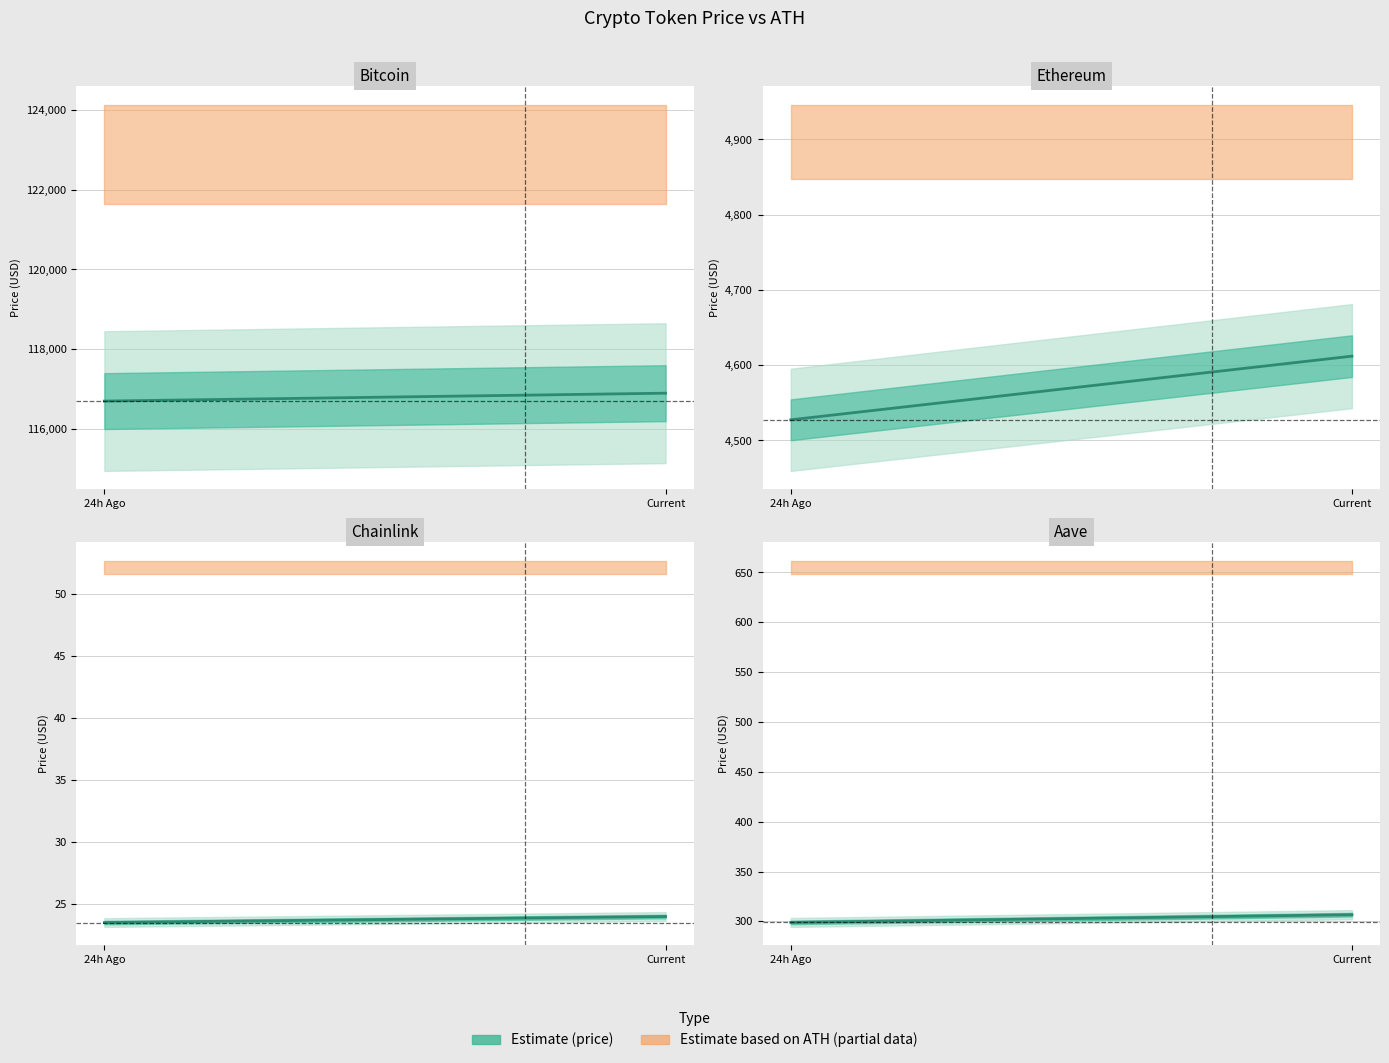

What is the label of the 2nd point from the left?

Current